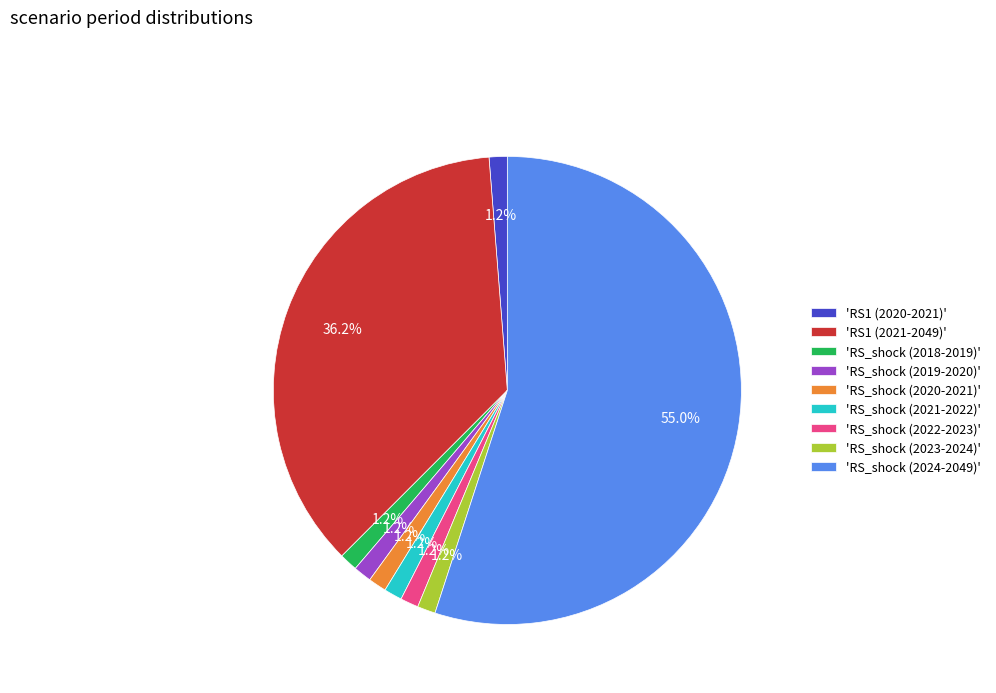

Is the sum of 'RS_shock (2024-2049)' and 'RS_shock (2020-2021)' greater than half?

Yes